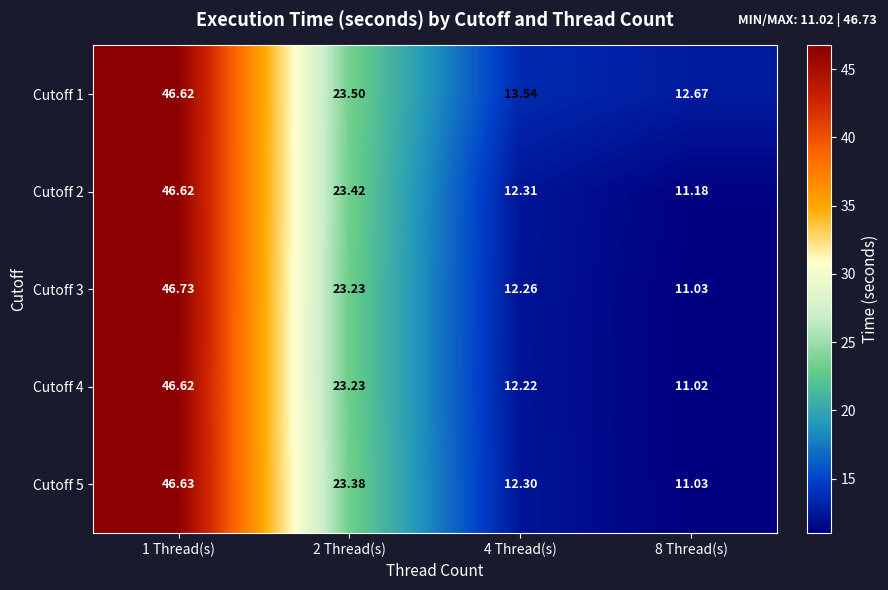

Is the value of Cutoff 4 at 1 Thread(s) greater than the value of Cutoff 1 at 2 Thread(s)?

Yes